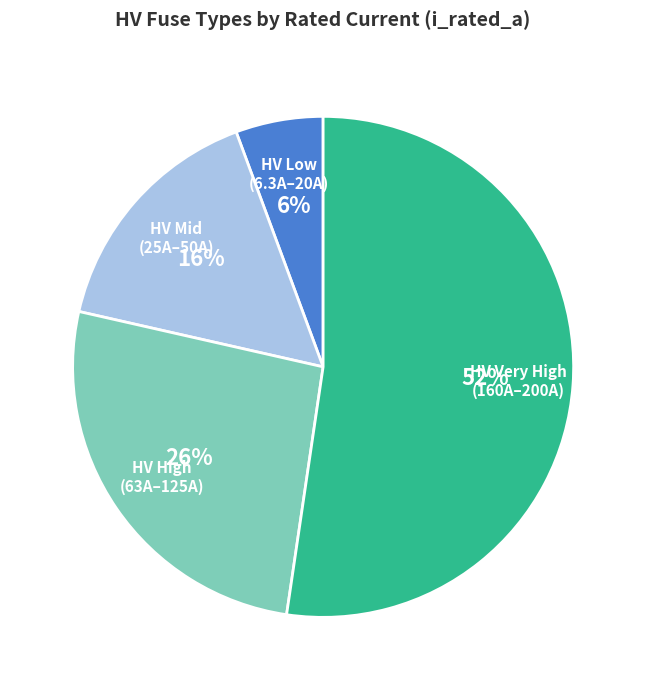

Do HV Very High (160A–200A) and HV High (63A–125A) together represent more than half of the pie?

Yes